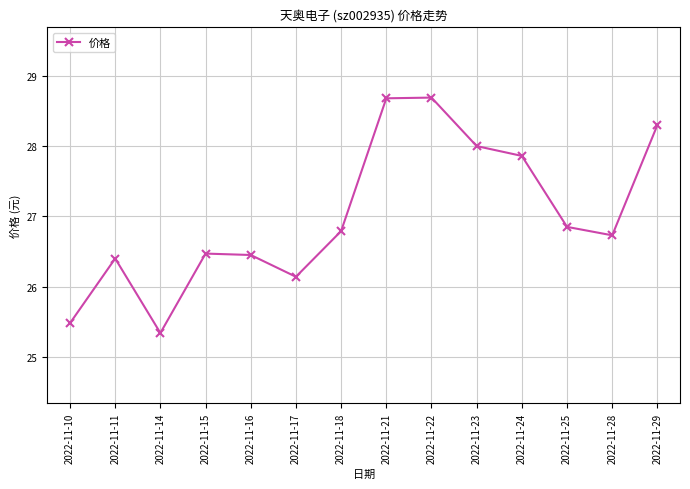

The chart shows a value of 38.6 at 2022-11-23. True or false?

False